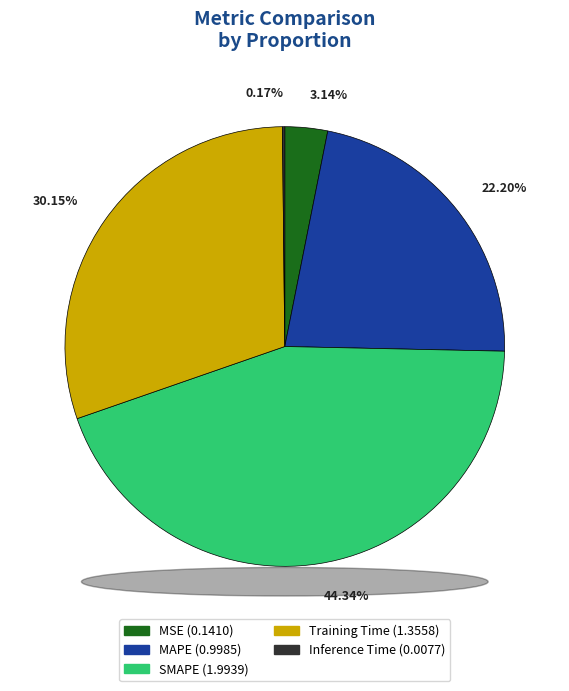

What percentage is NOT represented by MAPE?

77.8%